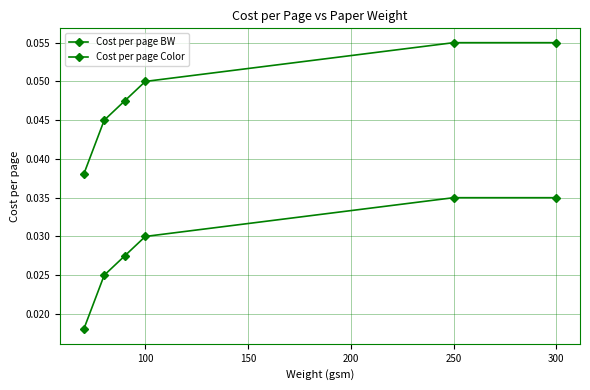

How many series are shown in this chart?

2